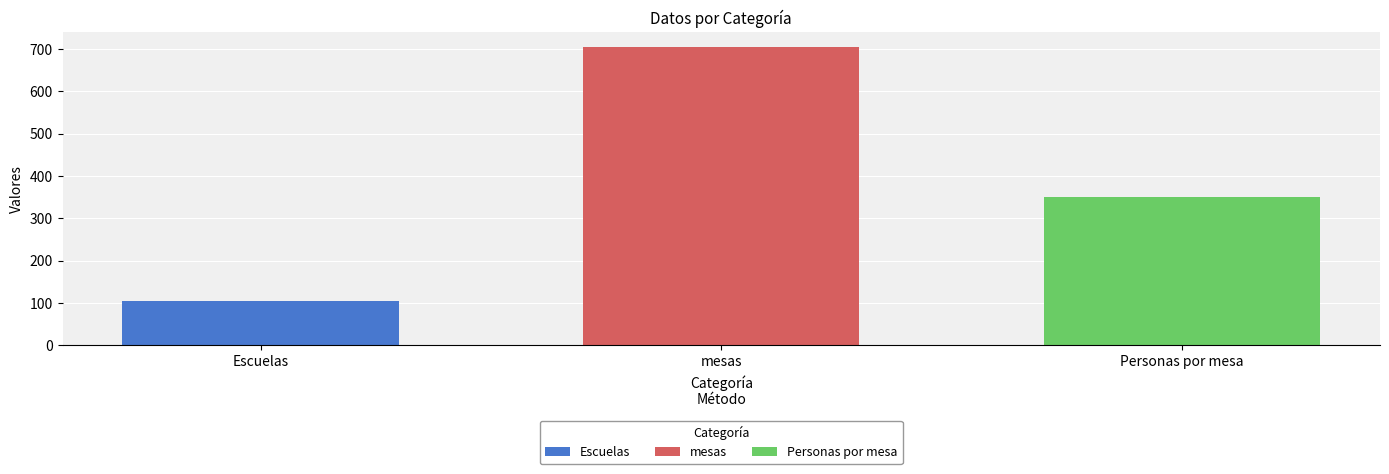

How many bars are there in total?

3